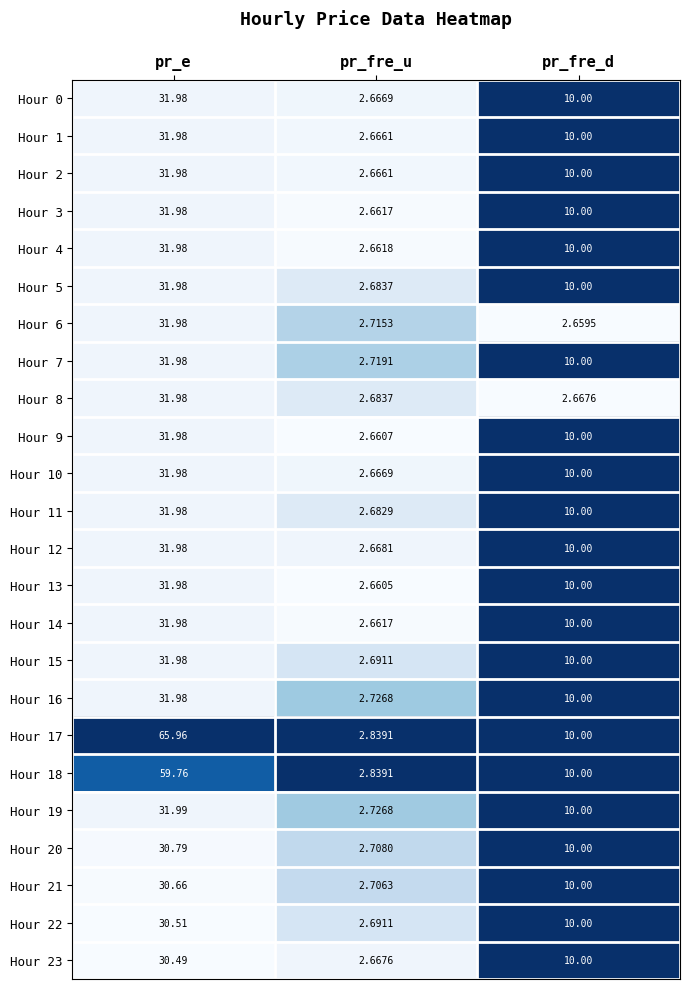

Which category has the lowest value in the Hour 5 series?

pr_fre_u